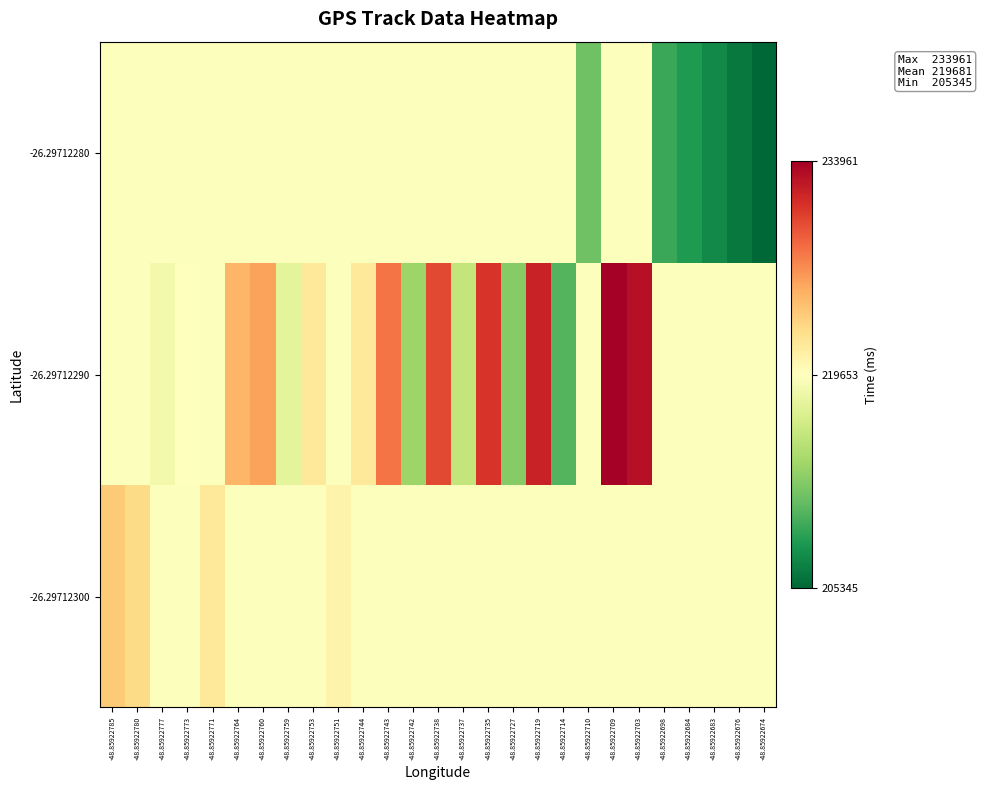

At which category is the sum across all series the highest?

-48.85922709